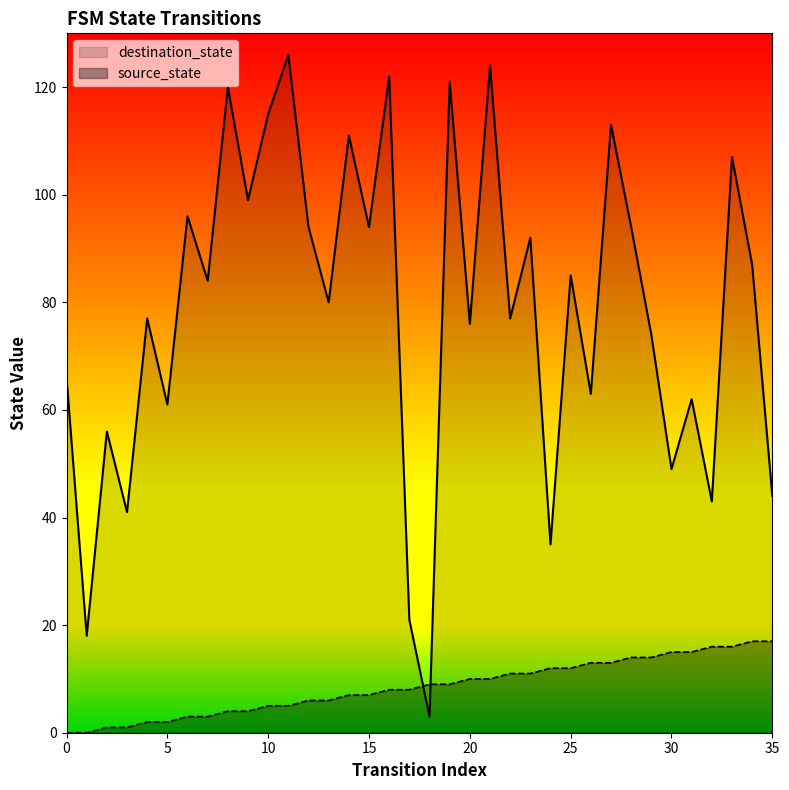

What is the value of the source_state point at the 27th from the left?

13